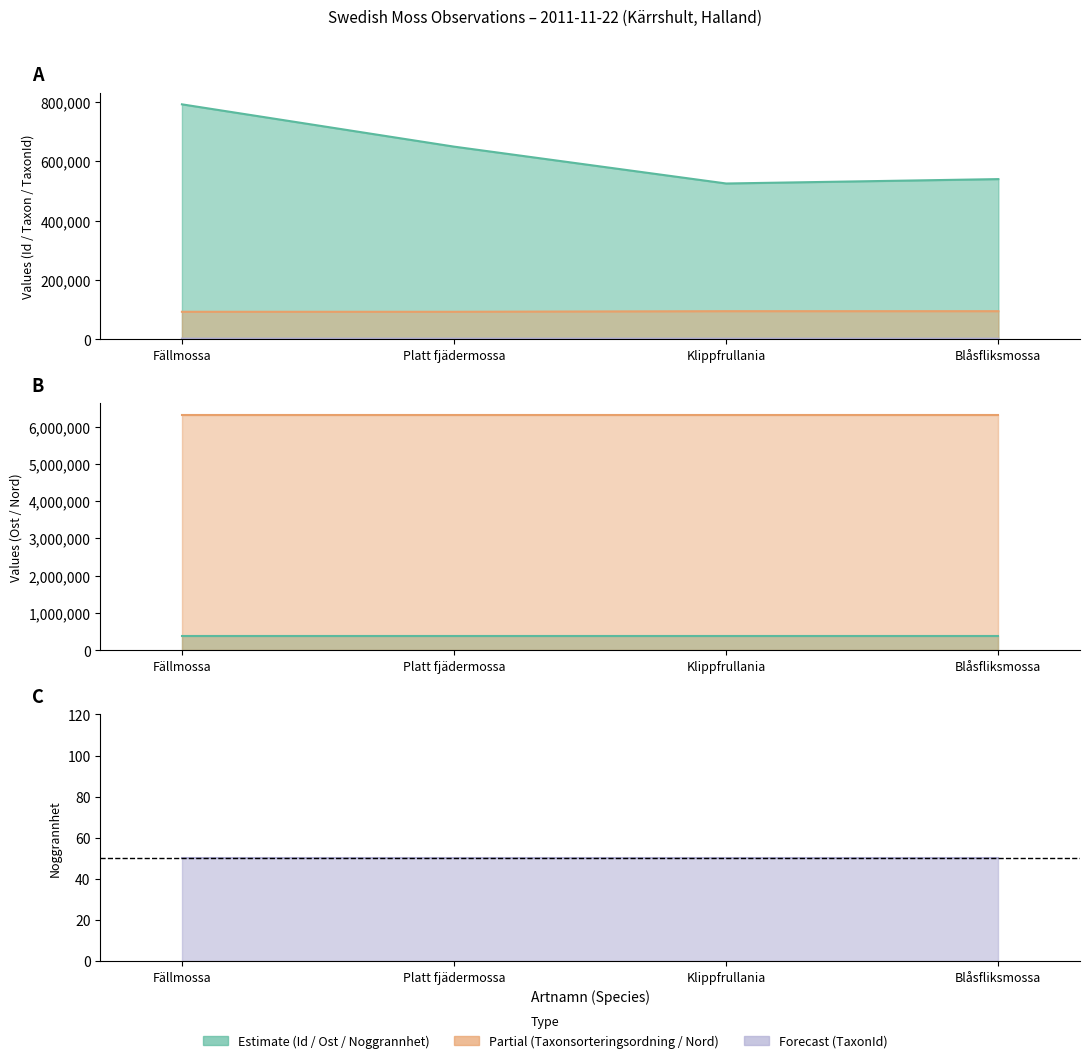

How many interior local valleys does the TaxonId series have?

1